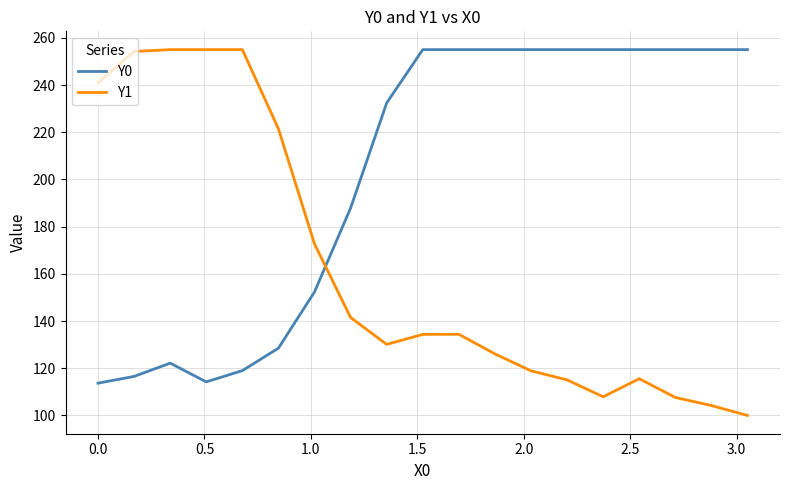

What is the difference between the maximum and minimum values in the Y1 series?

155.0